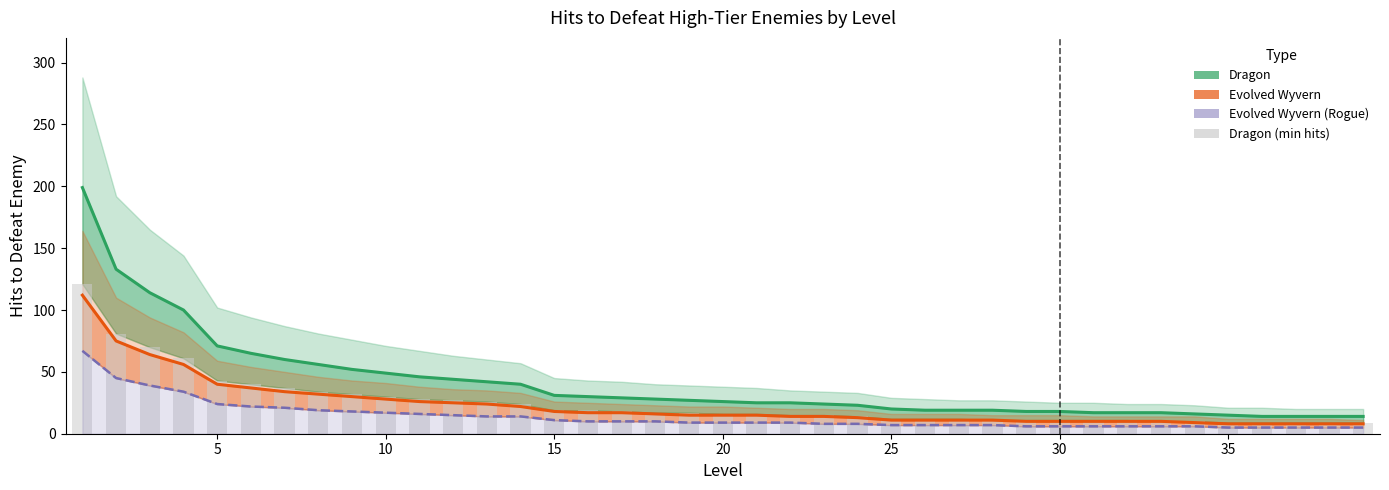

Which category has the lowest value across all series?

35